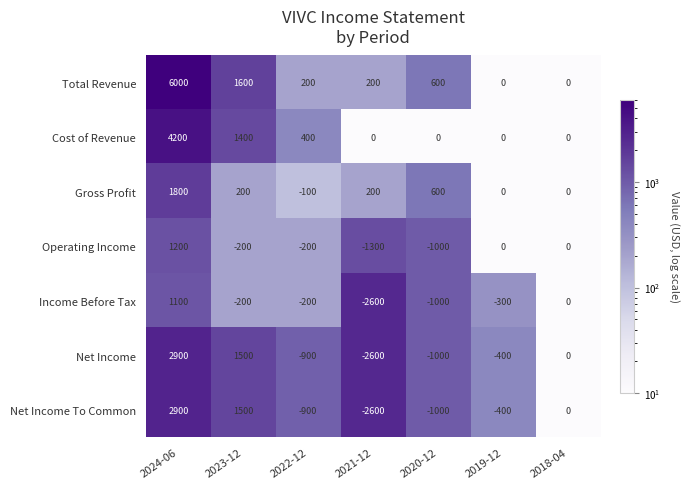

The Cost of Revenue series shows 1373 at 2019-12. True or false?

False